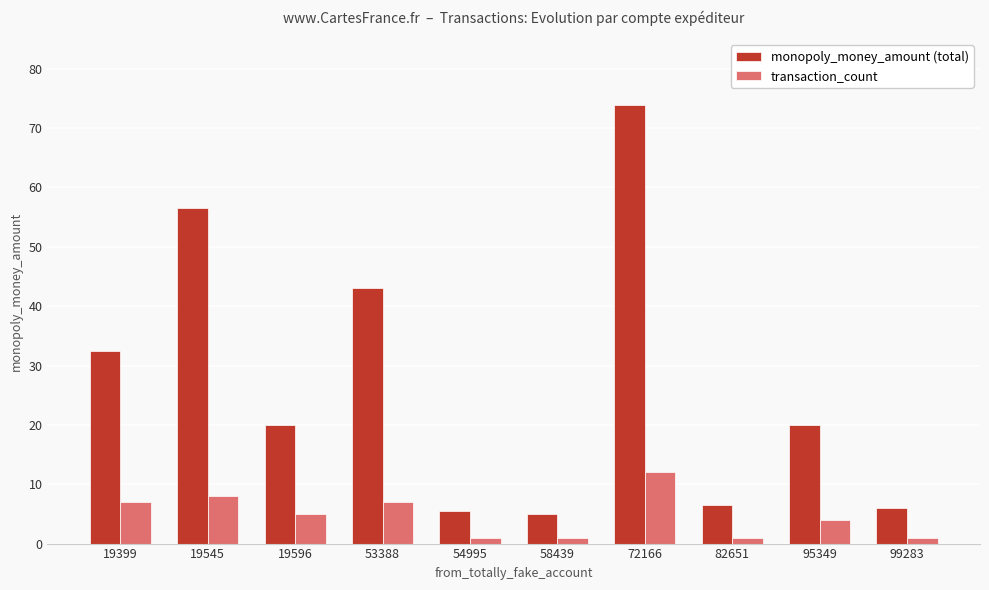

At which category is the sum across all series the highest?

72166